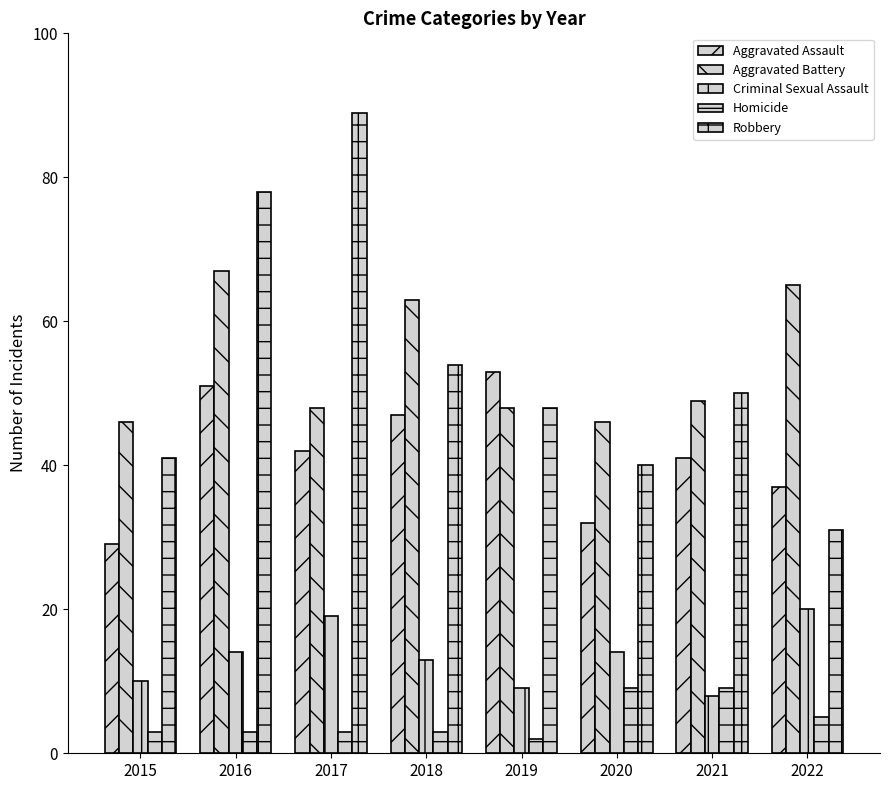

Reading right to left, what are all the values shown in this chart?

Aggravated Assault: 2022=37	2021=41	2020=32	2019=53	2018=47	2017=42	2016=51	2015=29
Aggravated Battery: 2022=65	2021=49	2020=46	2019=48	2018=63	2017=48	2016=67	2015=46
Criminal Sexual Assault: 2022=20	2021=8	2020=14	2019=9	2018=13	2017=19	2016=14	2015=10
Homicide: 2022=5	2021=9	2020=9	2019=2	2018=3	2017=3	2016=3	2015=3
Robbery: 2022=31	2021=50	2020=40	2019=48	2018=54	2017=89	2016=78	2015=41